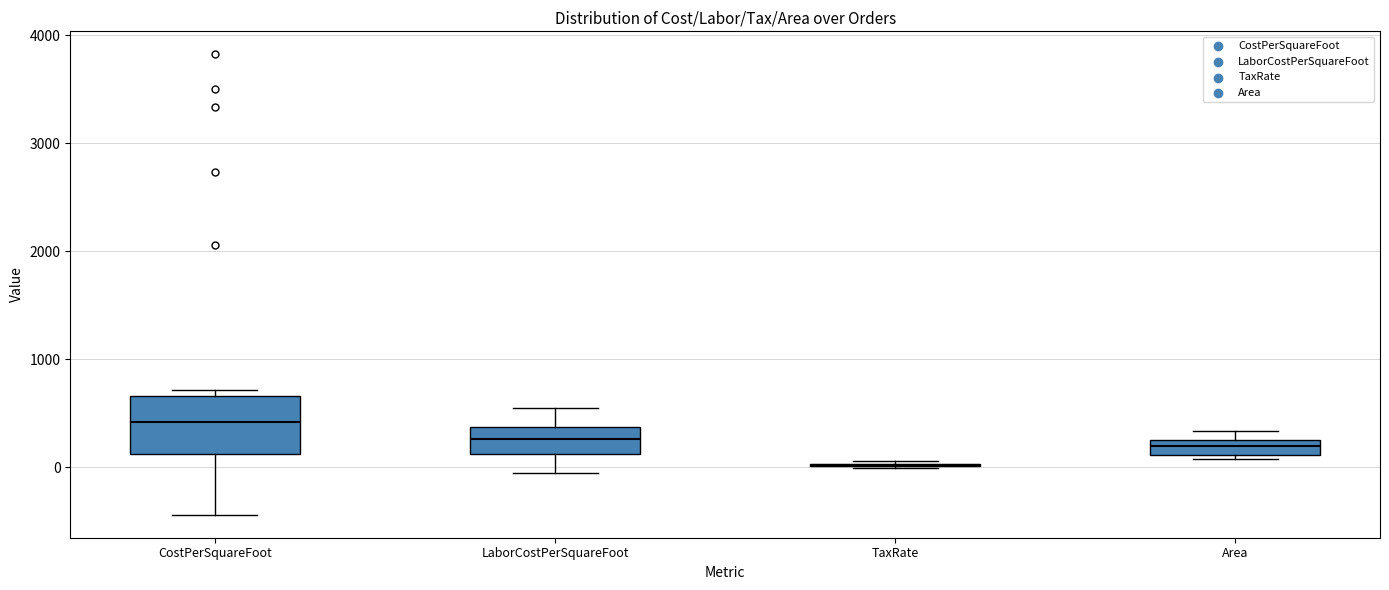

Which box is the tallest, from its lower edge to its upper edge?

CostPerSquareFoot